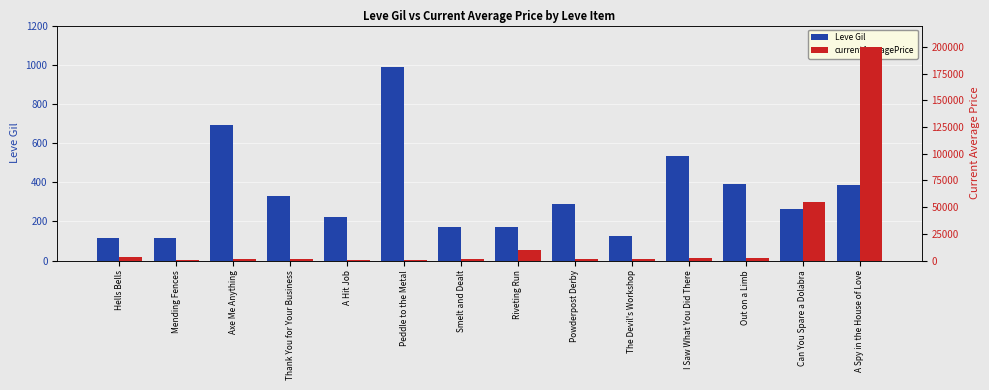

Is the value of currentAveragePrice at Hells Bells greater than the value of Leve Gil at Mending Fences?

Yes